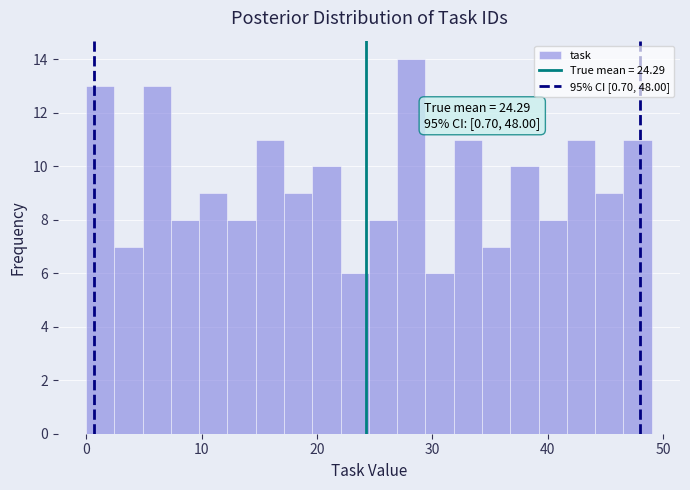

Around what value on the x-axis is the tallest bar? Give the approximate position of its centre, as read against the axis.

28